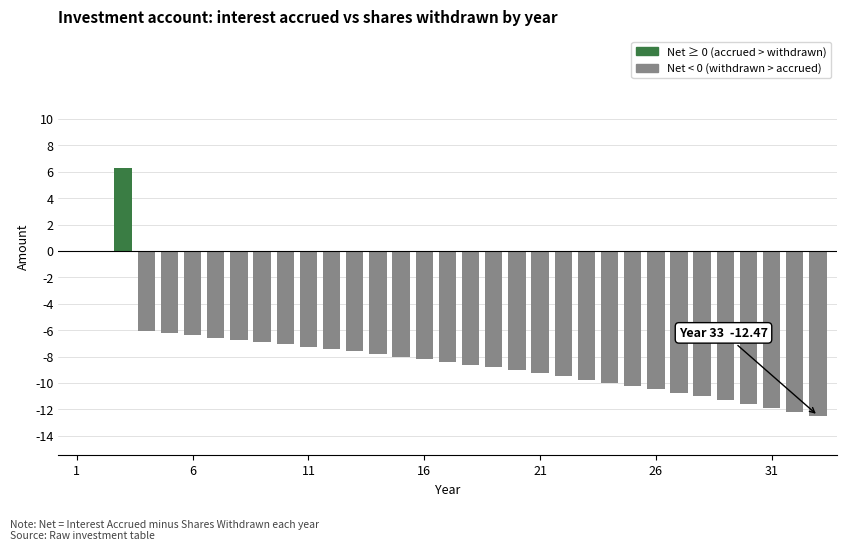

Count the number of categories in the chart.

33